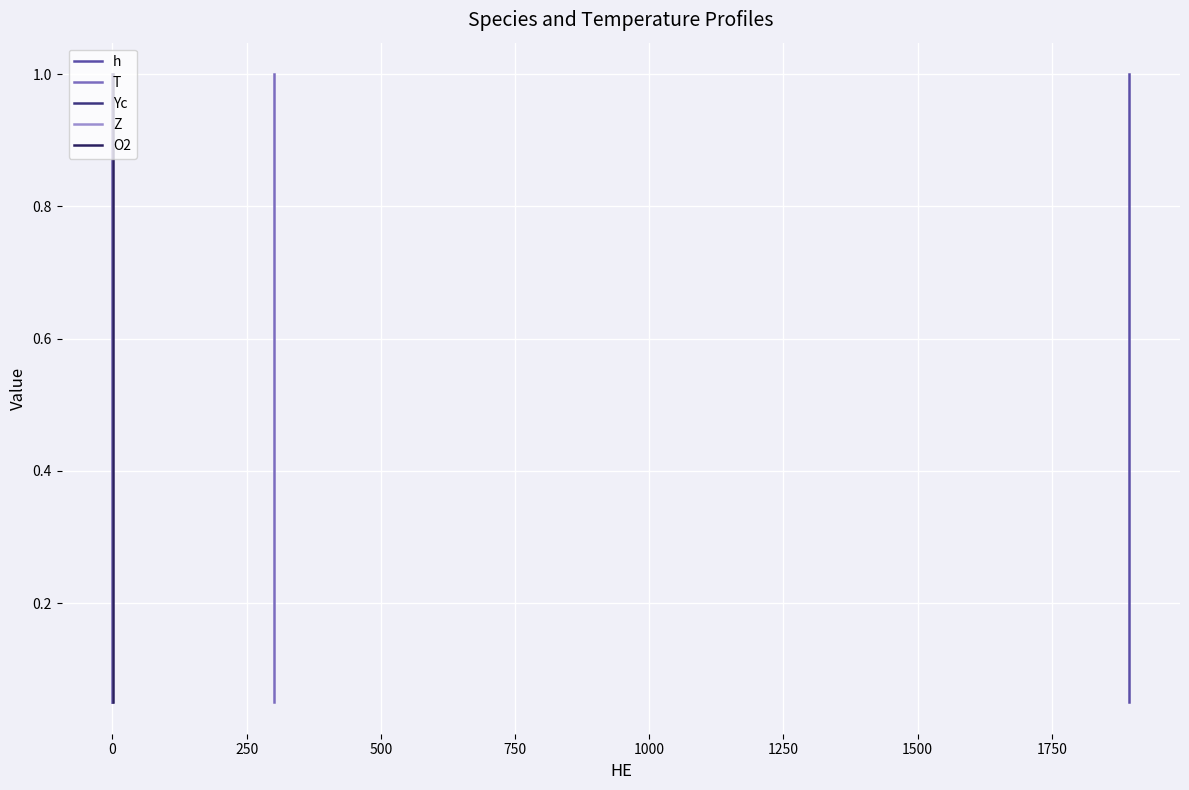

How many lines are shown in the chart?

5